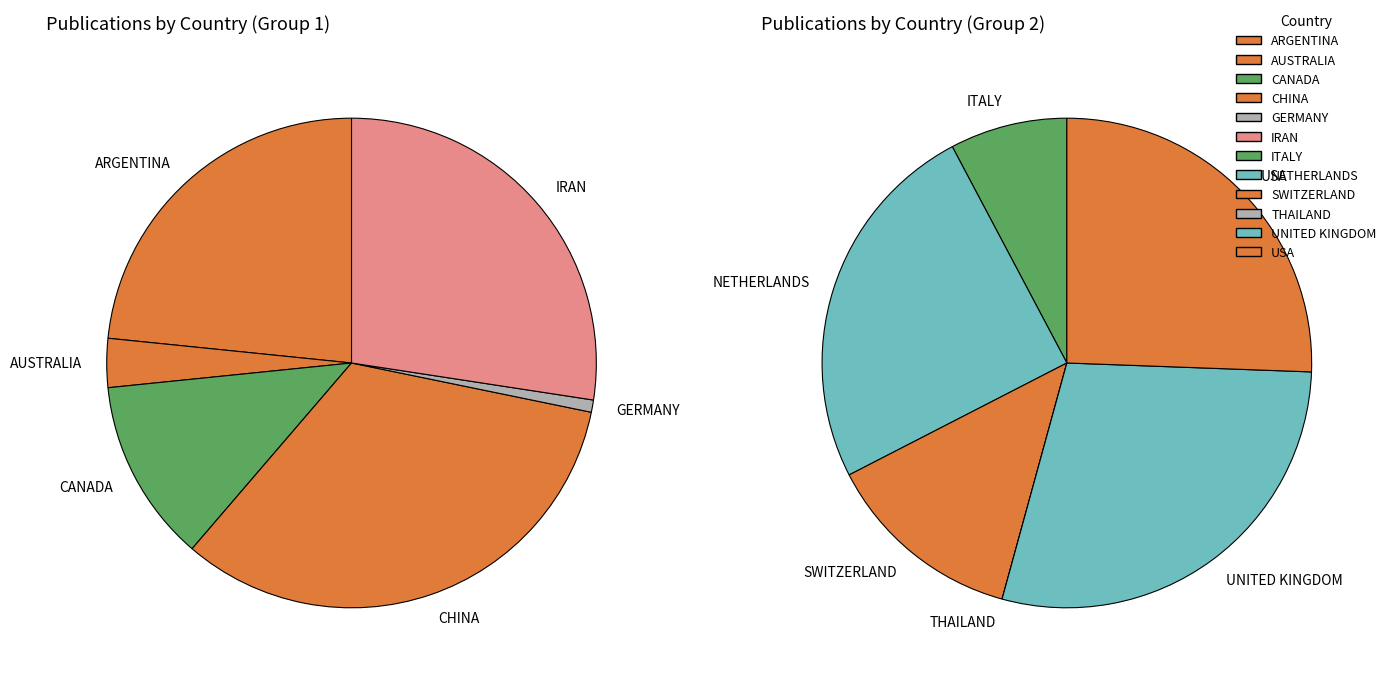

What is the largest slice in the pie chart?

CHINA